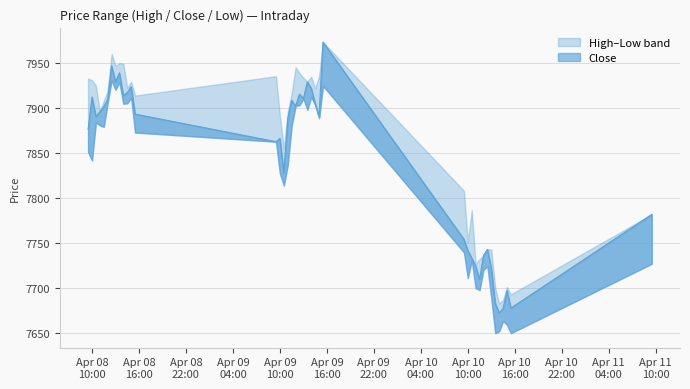

True or false: Low has more than 0 points higher than both neighbors.

True